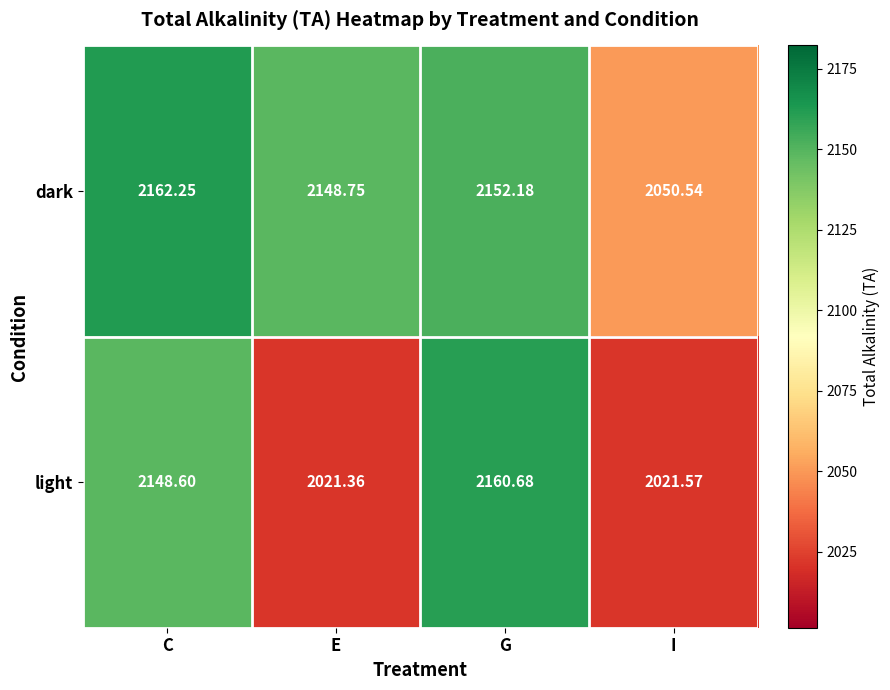

At which label is dark closest to 2106?

E